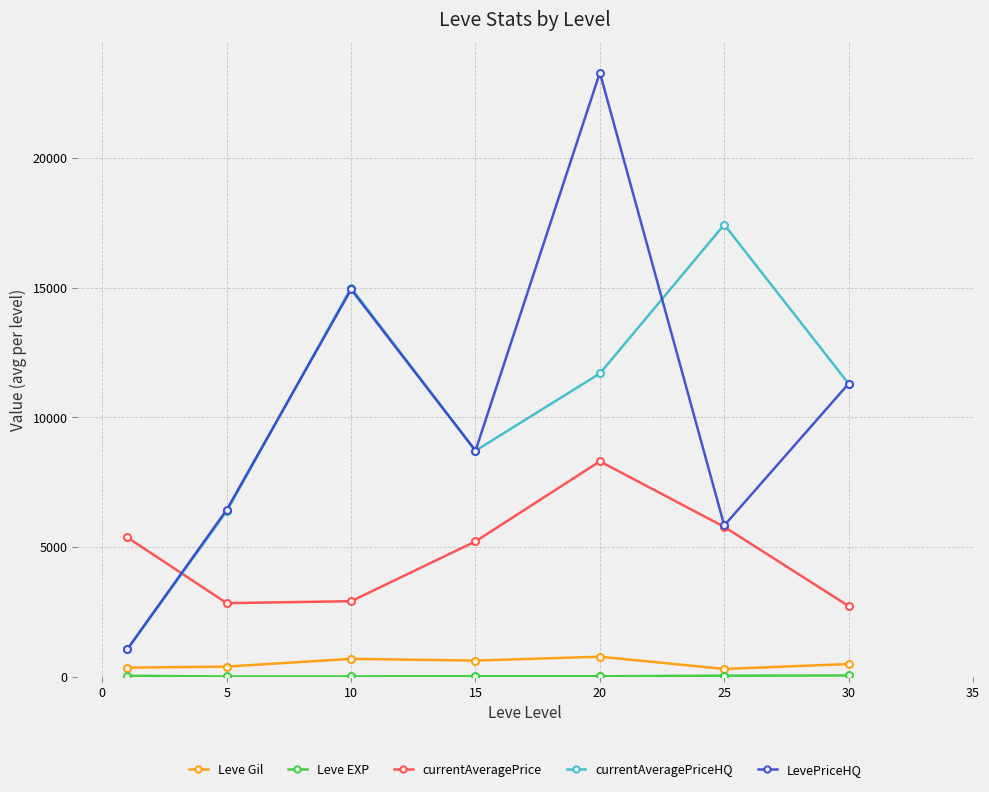

What is the average value of the Leve Gil series?

513.4